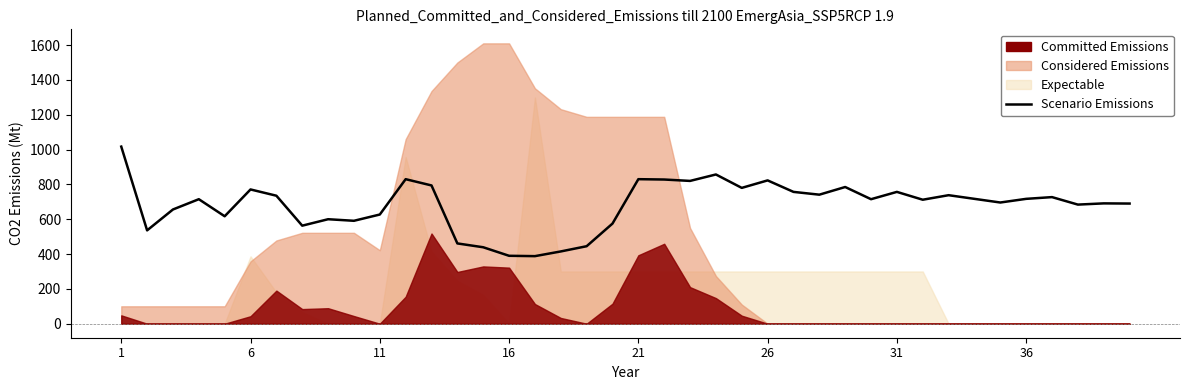

What is the sum of all values?

27230